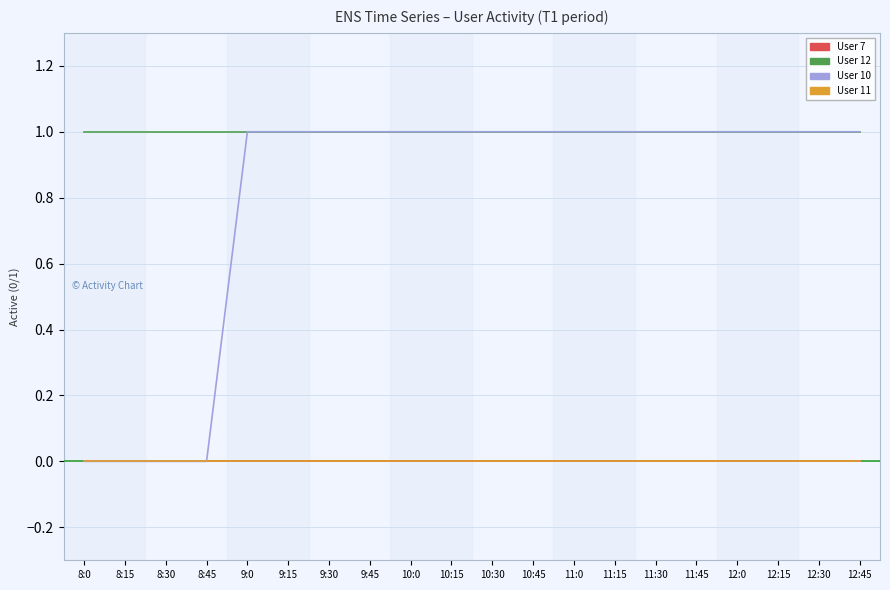

Does the chart display data point markers on the line(s)?

No